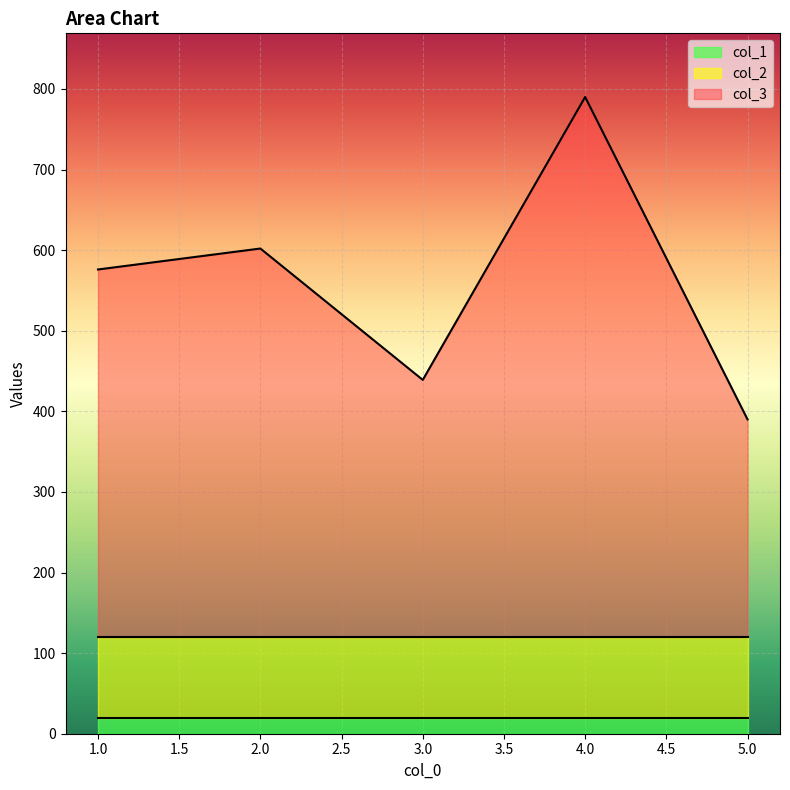

Which has a higher value, 5.0 or 4.0?

4.0